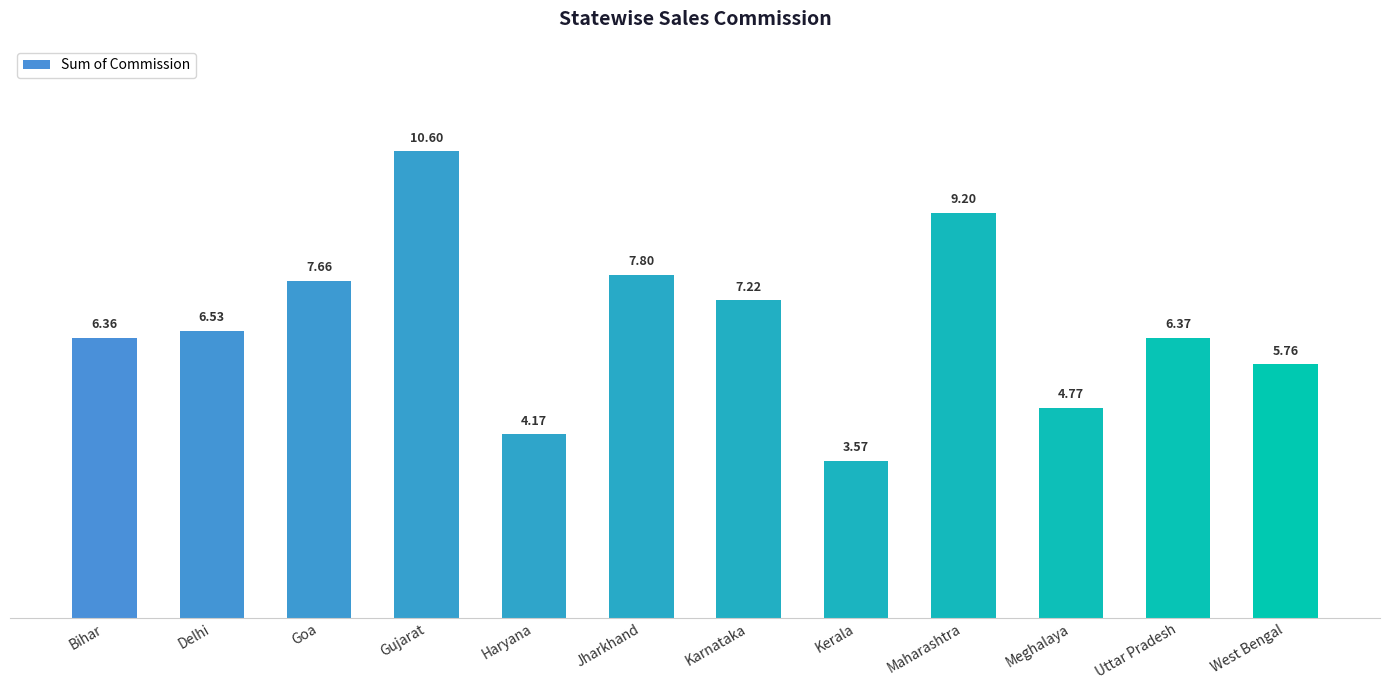

Does the chart contain any negative values?

No